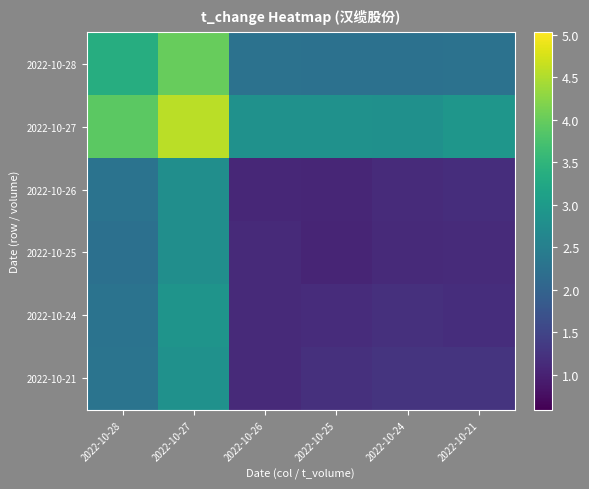

Which series has the largest total across all categories?

2022-10-27